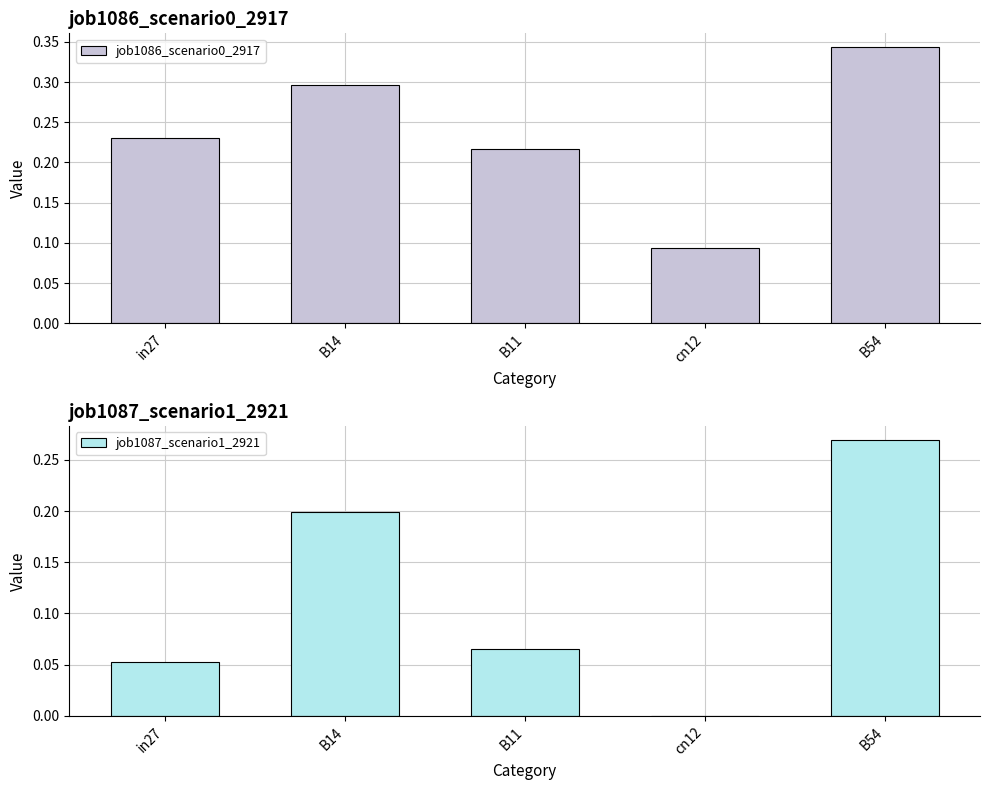

What is the spread (max minus min) of values at B11?

0.2